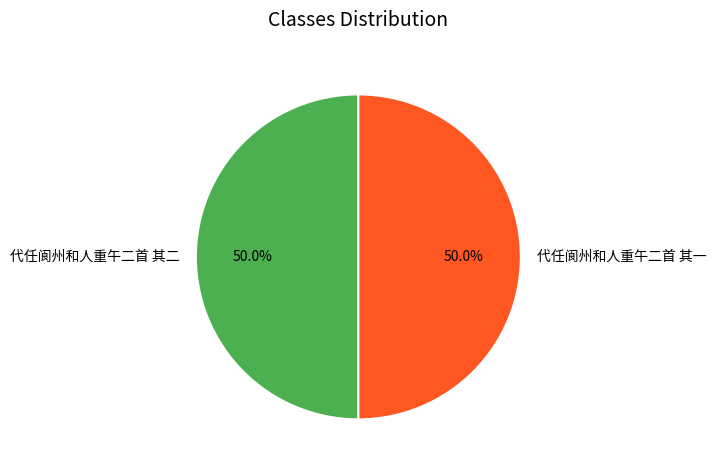

What percentage do 代任阆州和人重午二首 其二 and 代任阆州和人重午二首 其一 together represent?

100.0%